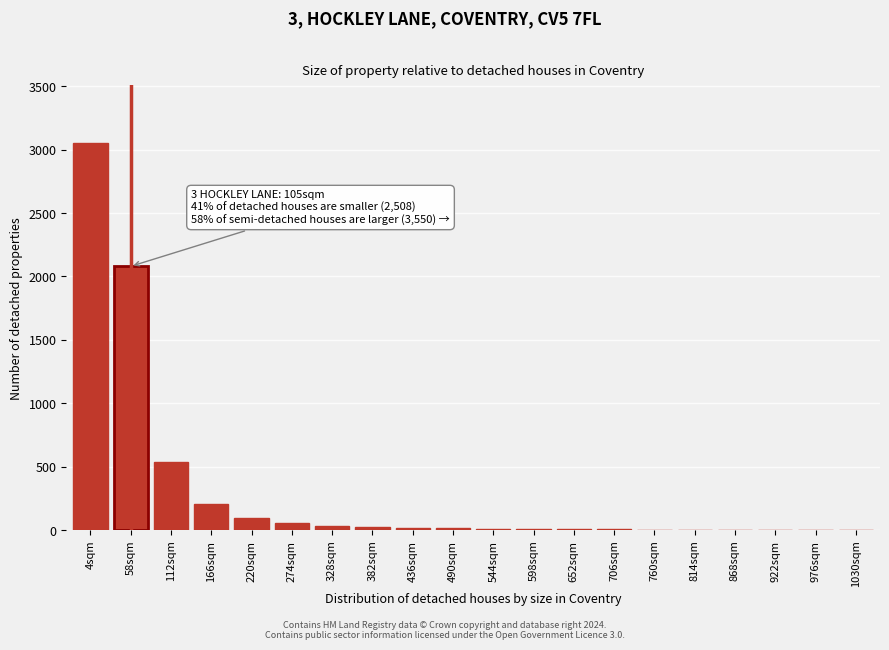

Which label corresponds to the largest value in the chart?

4sqm